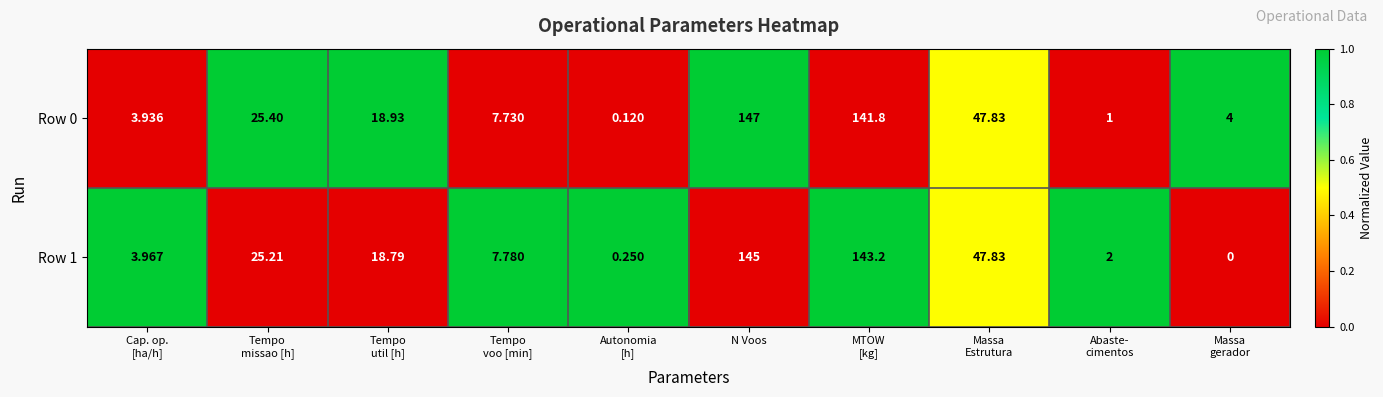

Which series has the largest range (max minus min)?

Row 0